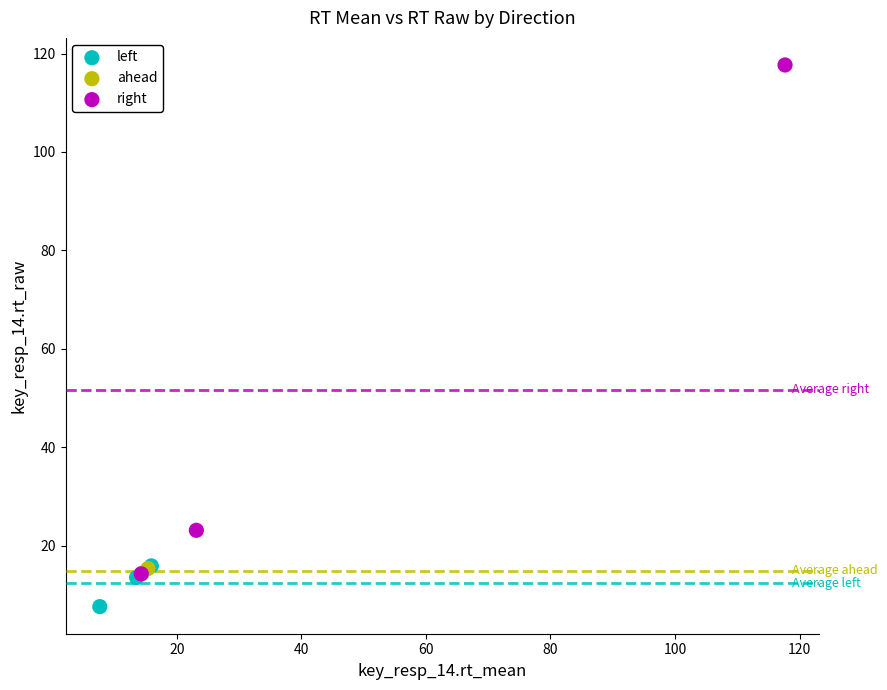

Which series contains the highest Y value?

right